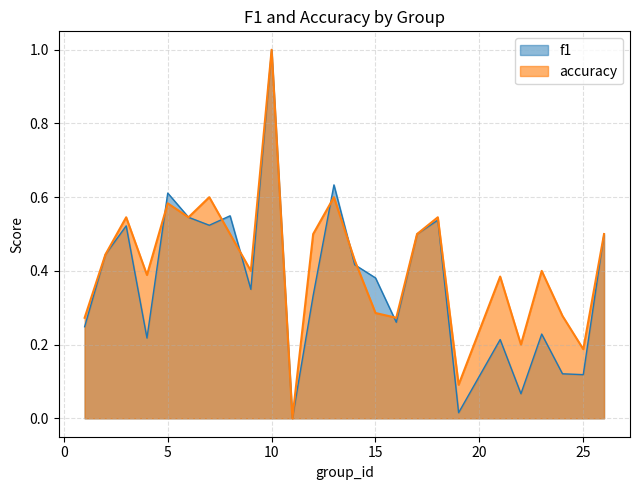

Which series has the largest total across all categories?

accuracy